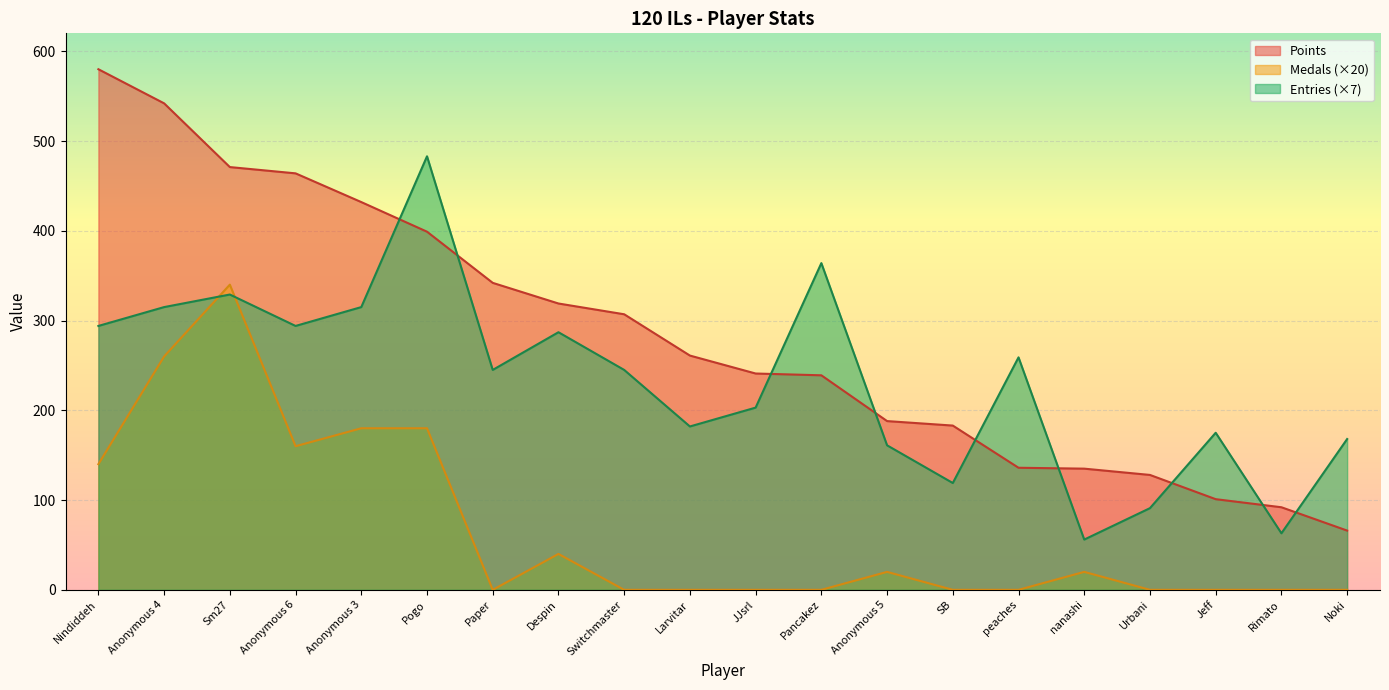

What is the maximum value for Entries?

483